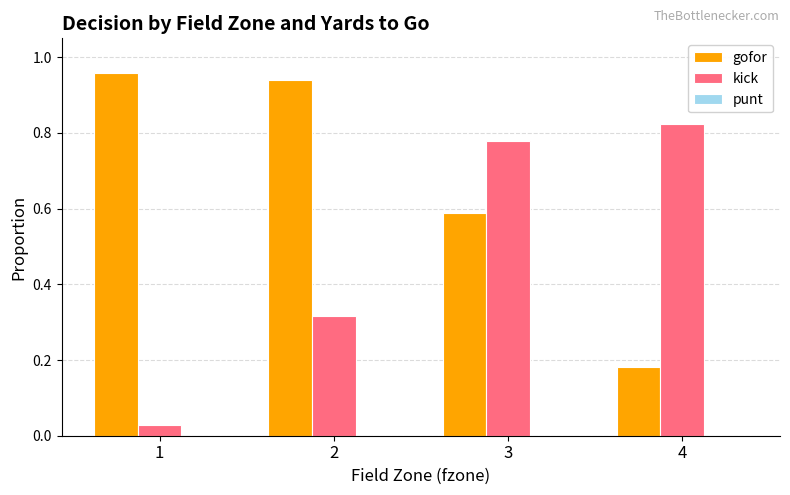

Rank the series at 1 from highest to lowest value.

gofor, kick